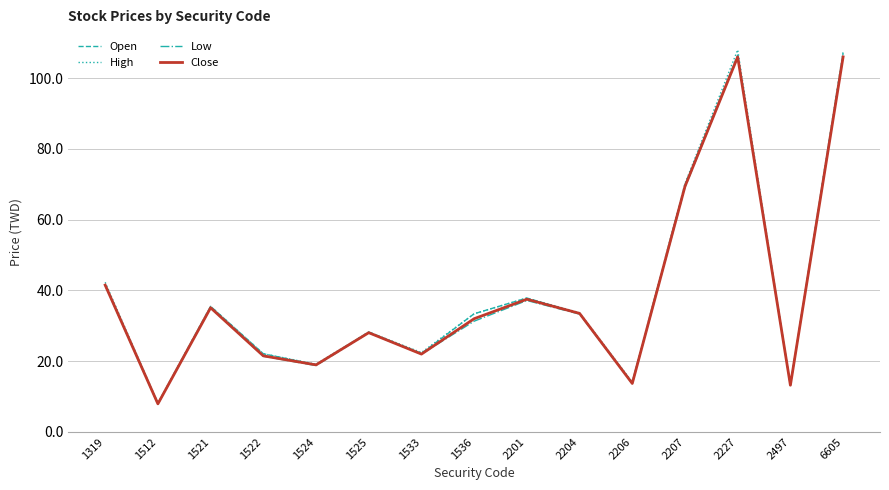

Where is Open nearest to the value 57?

2207